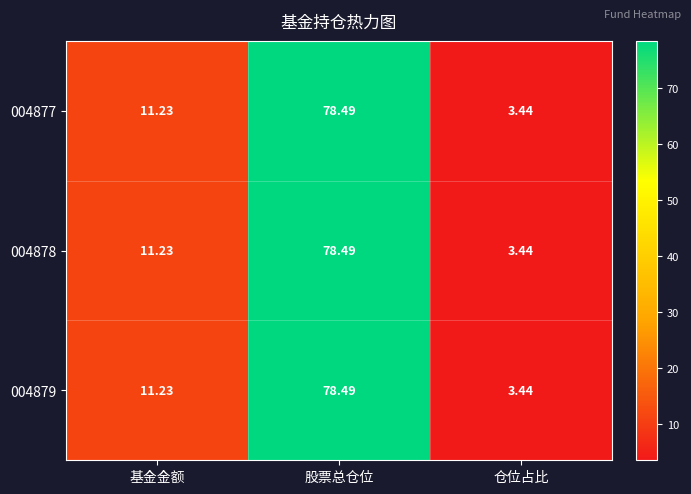

At which category is the sum across all series the highest?

股票总仓位